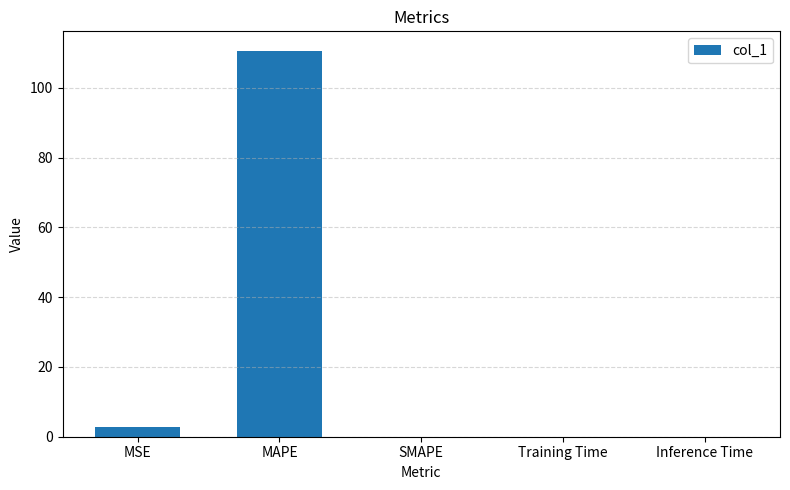

What is the greatest value displayed?

110.6